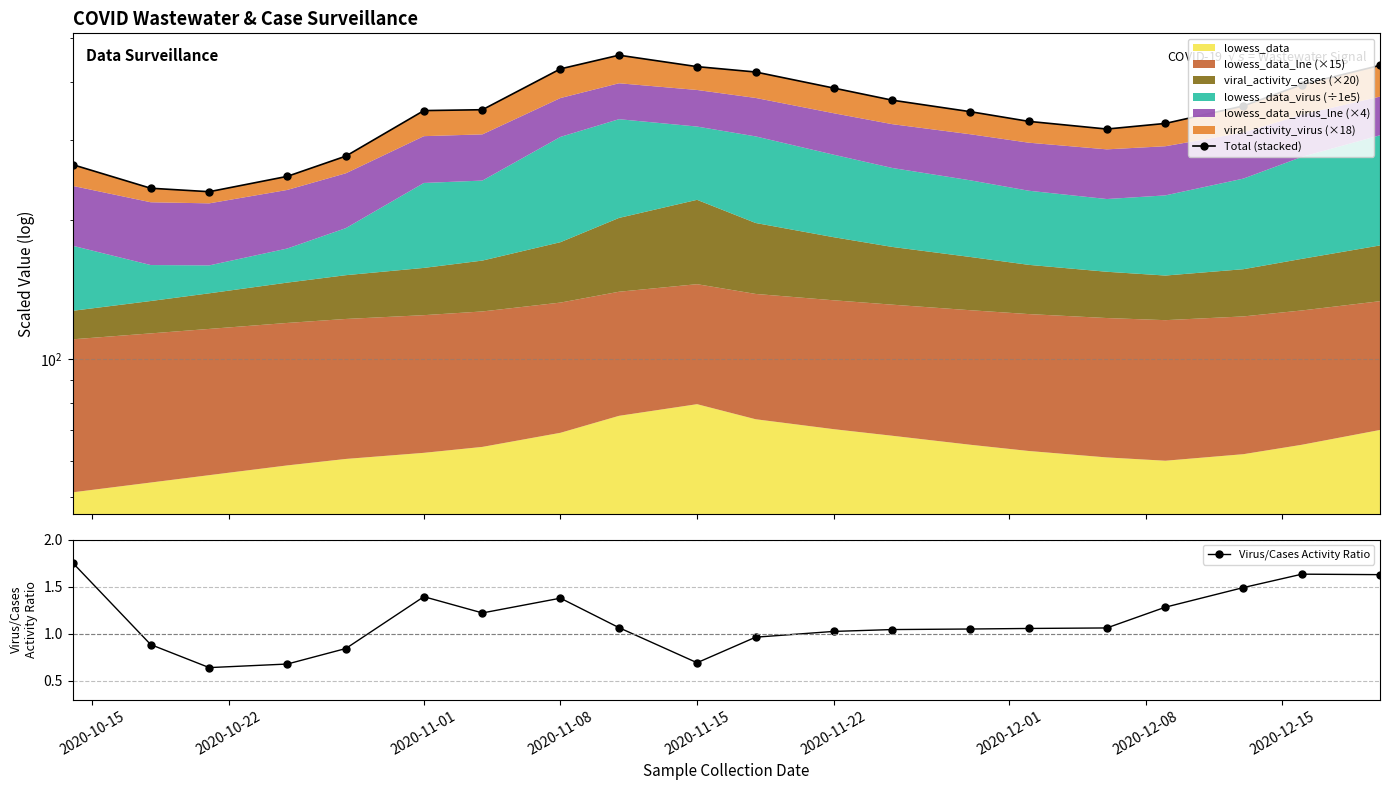

Is it true that Virus/Cases Activity Ratio equals 0.2 at 2020-11-15?

False